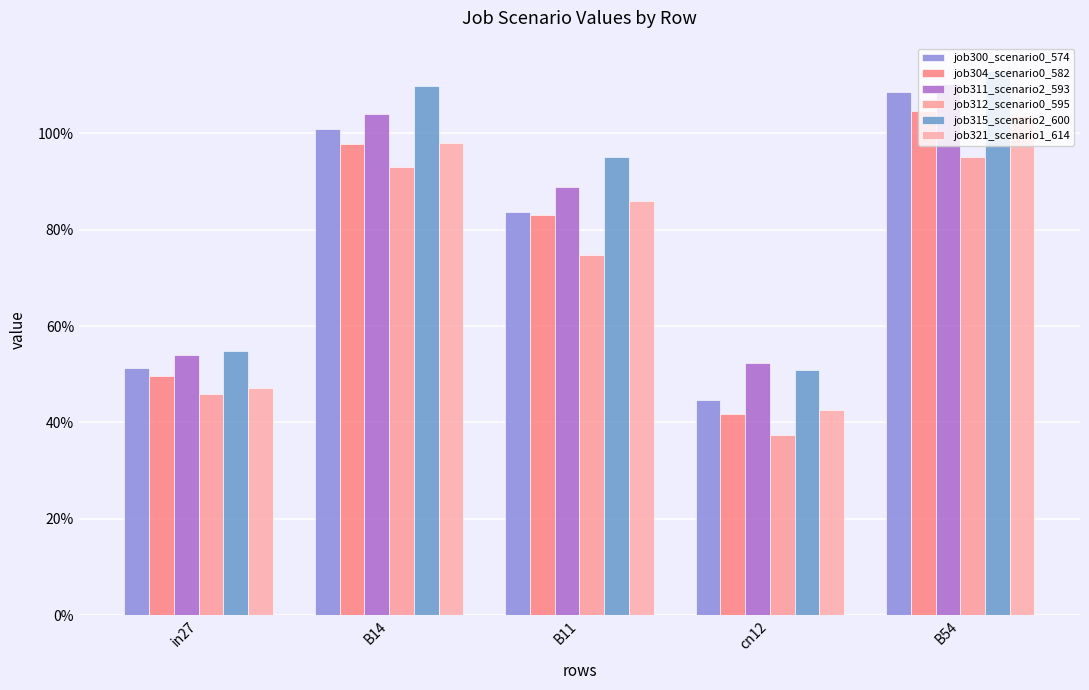

At how many categories does at least one series exceed 0?

5